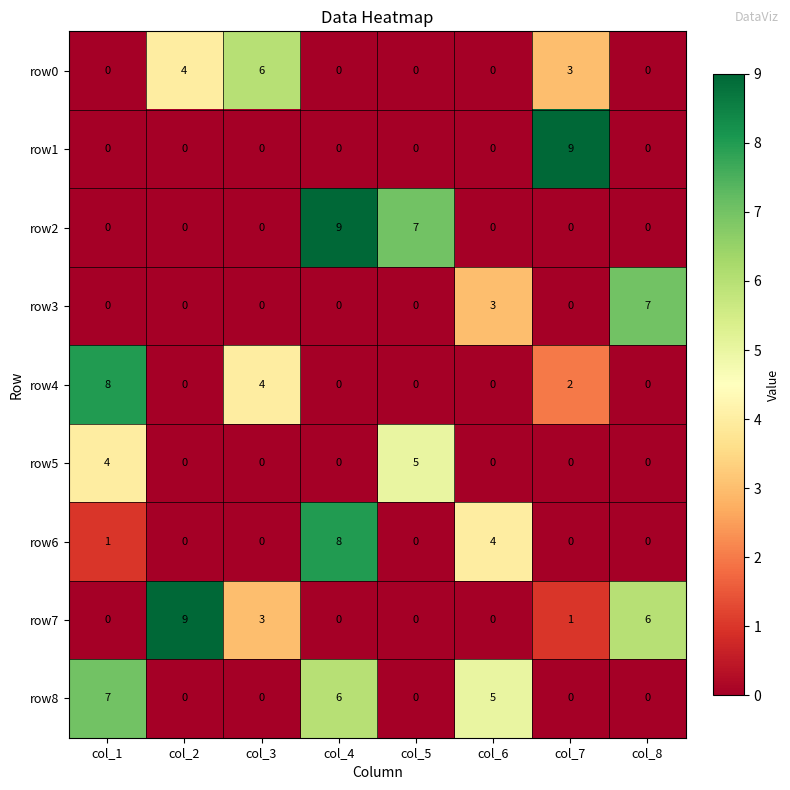

Which series changed the most between col_3 and col_6?

row0